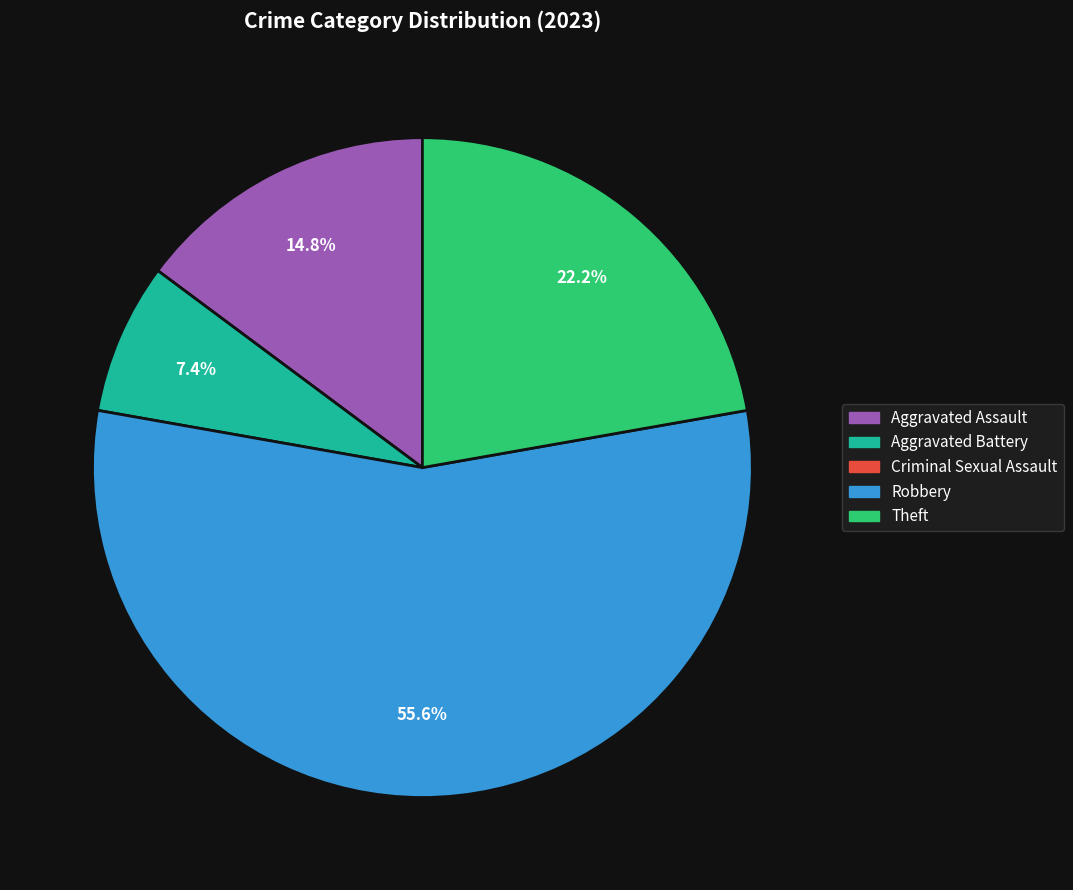

Does any single category account for the majority?

Yes